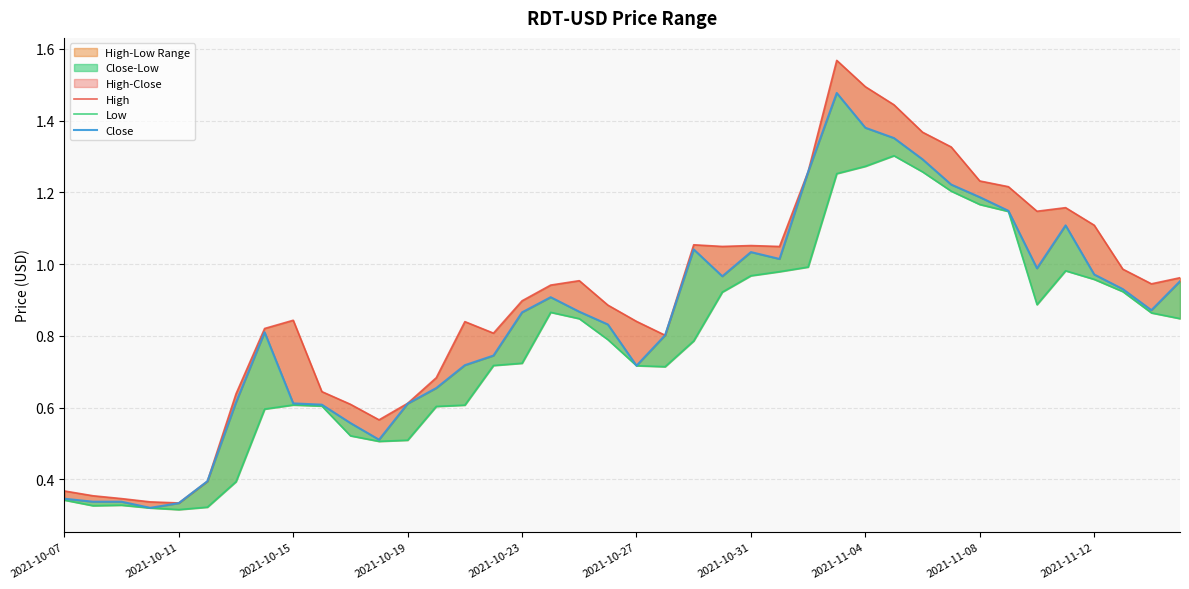

The value of Close at 2021-10-11 is 0.4. True or false?

False